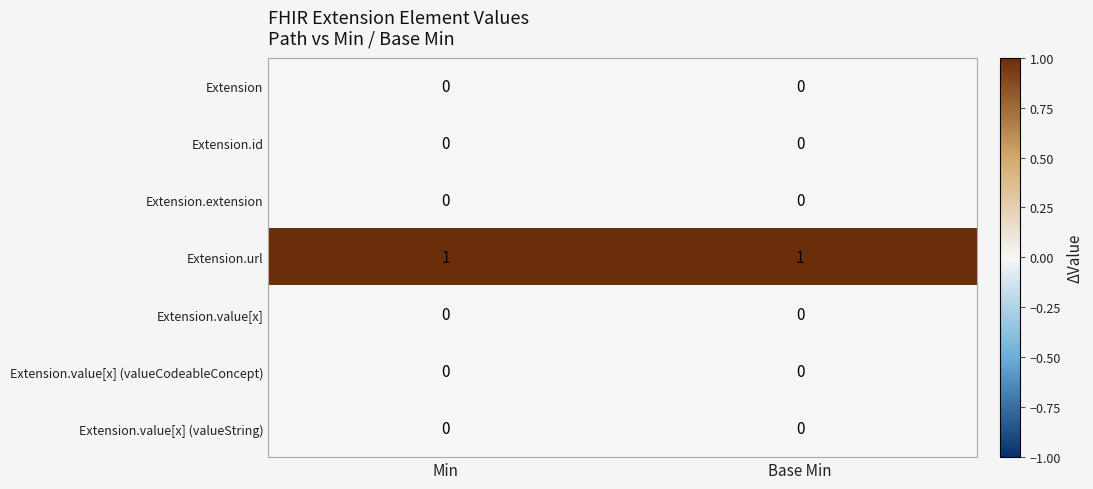

The value of Extension.id at Base Min is 0. True or false?

True